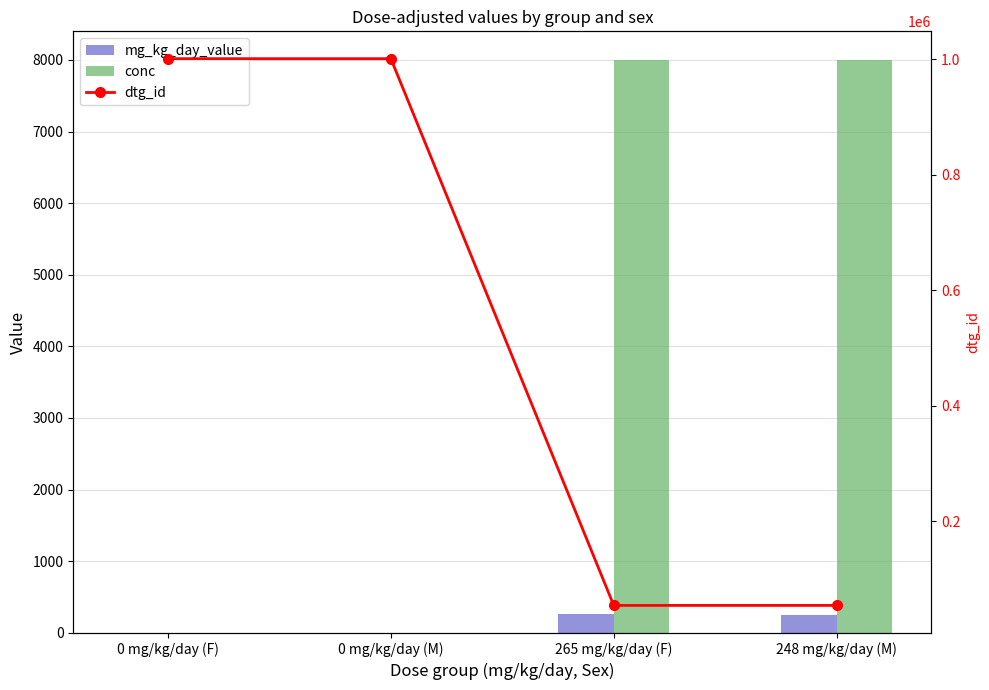

What is the average value of the mg_kg_day_value series?

128